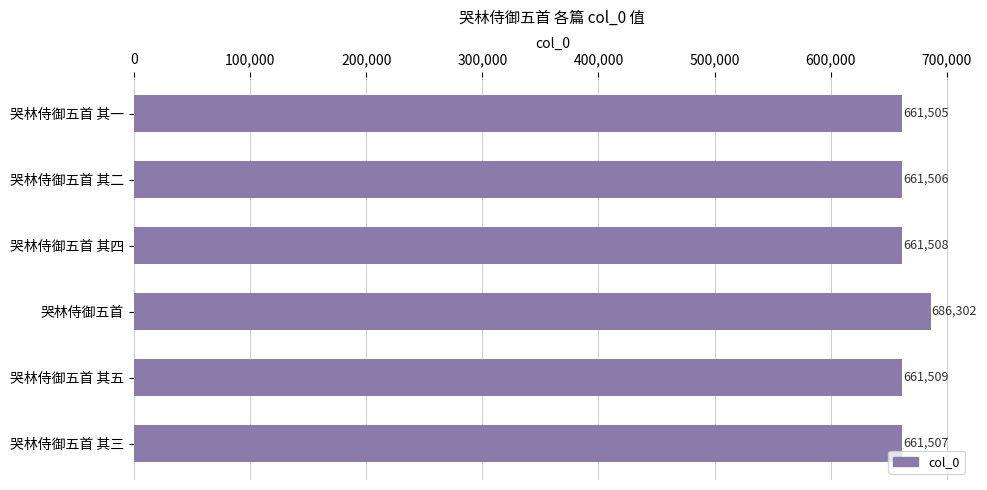

Where is the data nearest to the value 673903?

哭林侍御五首 其五